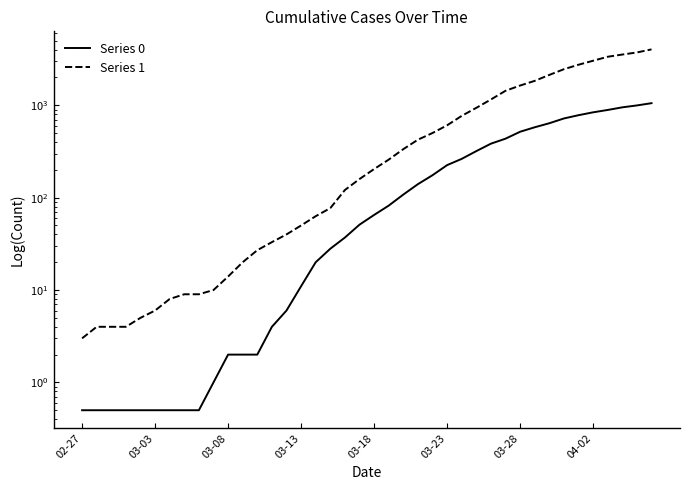

Reading left to right, extract all data points from this chart.

Series 0: 0.5	0.5	0.5	0.5	0.5	0.5	0.5	0.5	0.5	1.0	2.0	2.0	2.0	4.0	6.0	11.0	20.0	28.0	37.0	51.0	65.0	82.0	108.0	140.0	175.0	225.0	263.0	319.0	384.0	435.0	517.0	578.0	639.0	720.0	781.0	839.0	890.0	950.0	996.0	1054.0
Series 1: 3.0	4.0	4.0	4.0	5.0	6.0	8.0	9.0	9.0	10.0	14.0	20.0	27.0	33.0	40.0	50.0	63.0	77.0	121.0	159.0	204.0	258.0	335.0	424.0	501.0	607.0	768.0	938.0	1155.0	1435.0	1636.0	1838.0	2131.0	2457.0	2747.0	3035.0	3351.0	3542.0	3731.0	4028.0